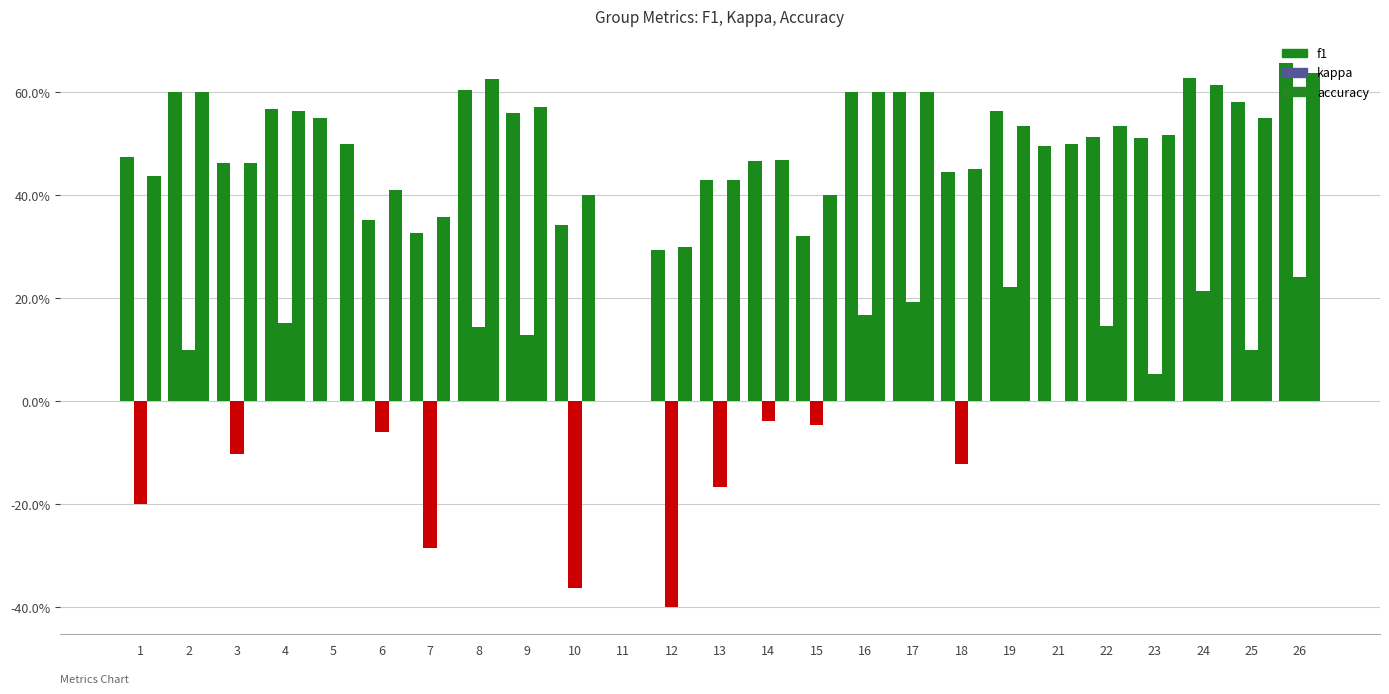

What value does the f1 series have at 16?

0.6